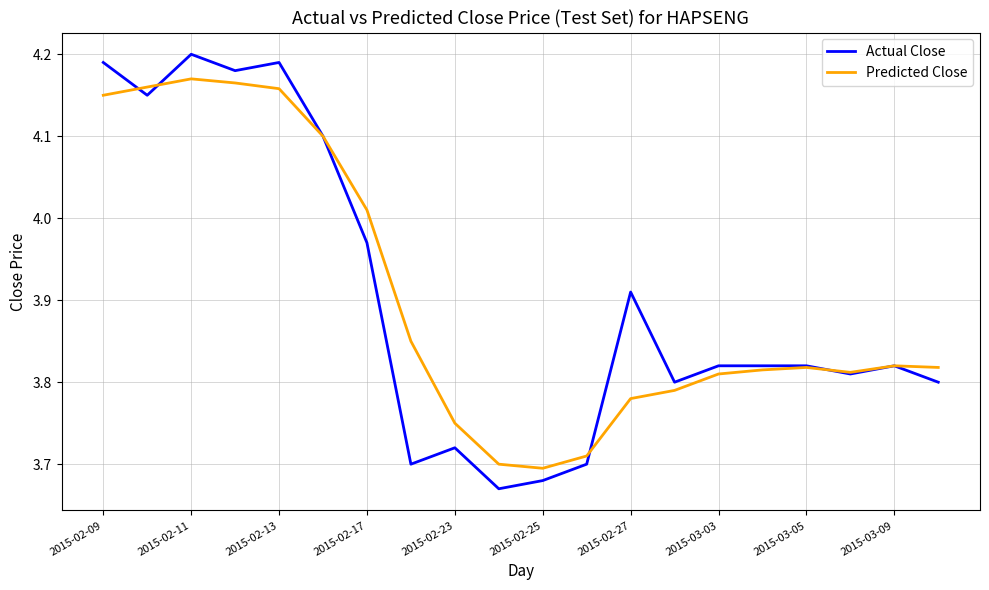

What is the difference between the maximum and second lowest values in the Actual Close series?

0.5